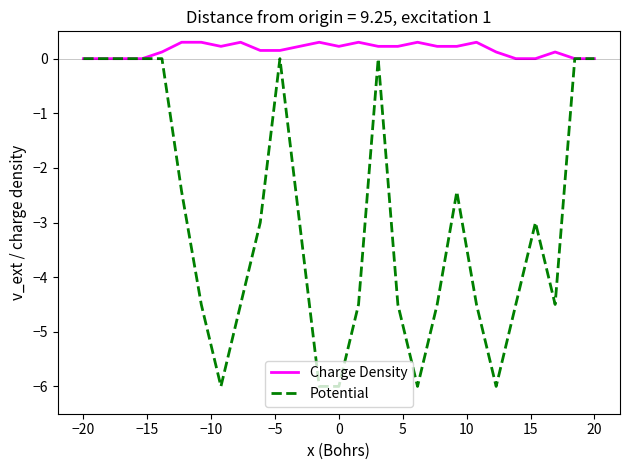

List the series in order of their overall mean, highest first.

Charge Density, Potential